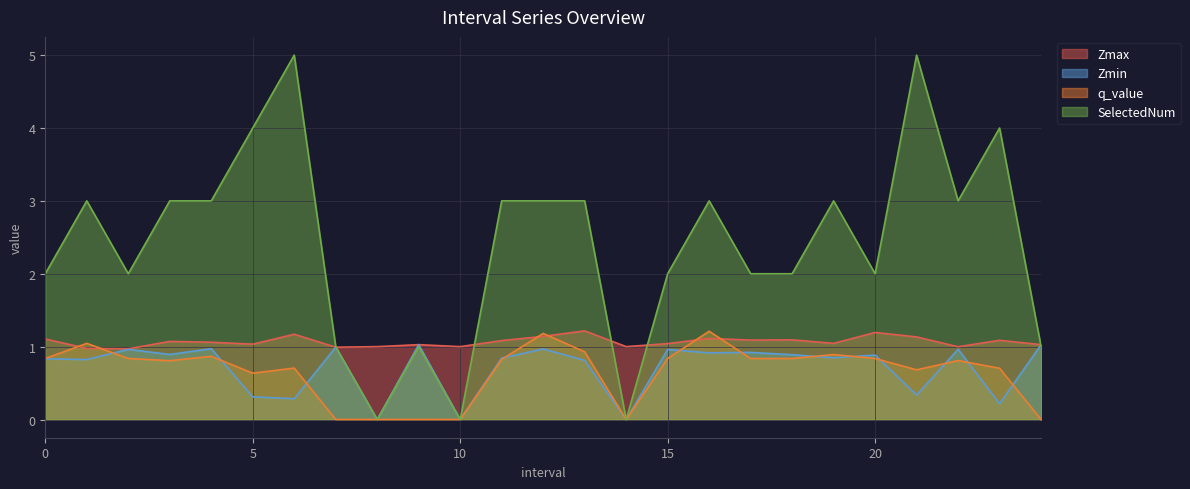

Where is the first local maximum for Zmax?

3